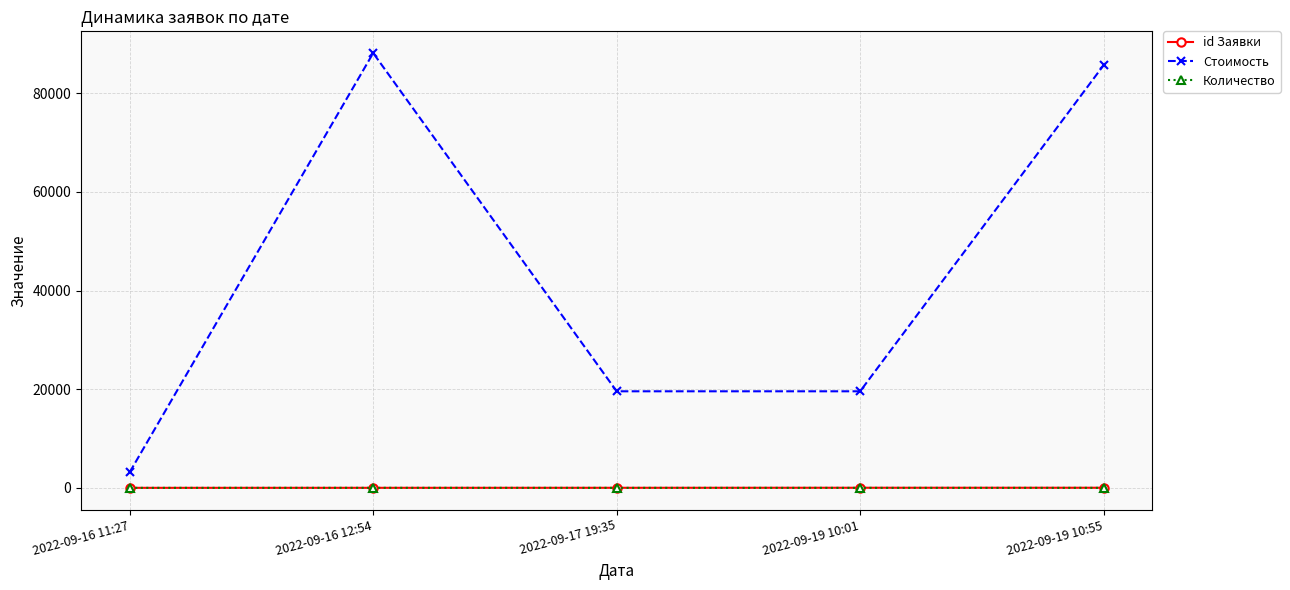

What is the label of the 1st point from the right?

2022-09-19 10:55